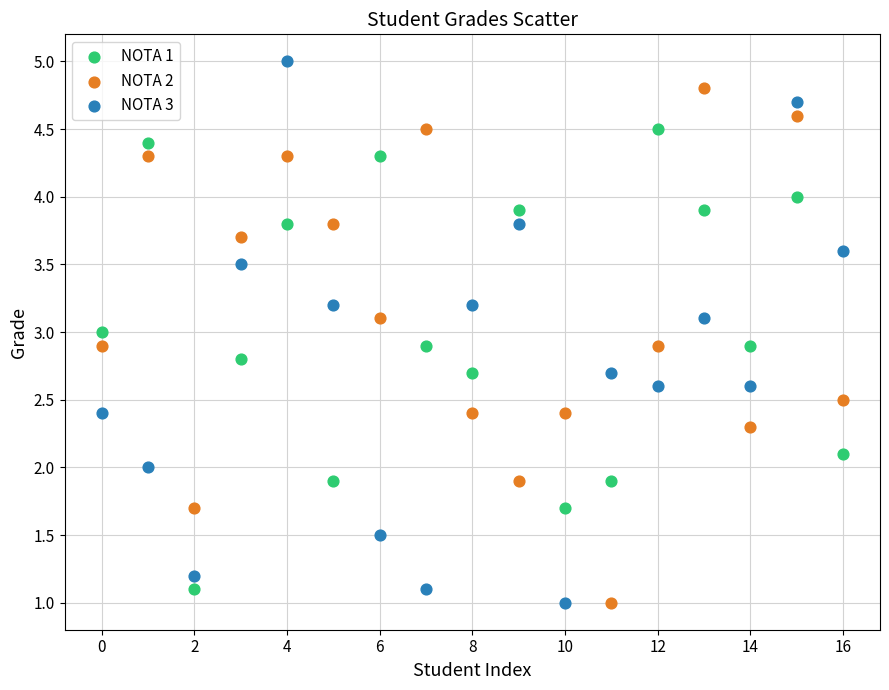

Which series has the widest spread of Y values?

NOTA 3